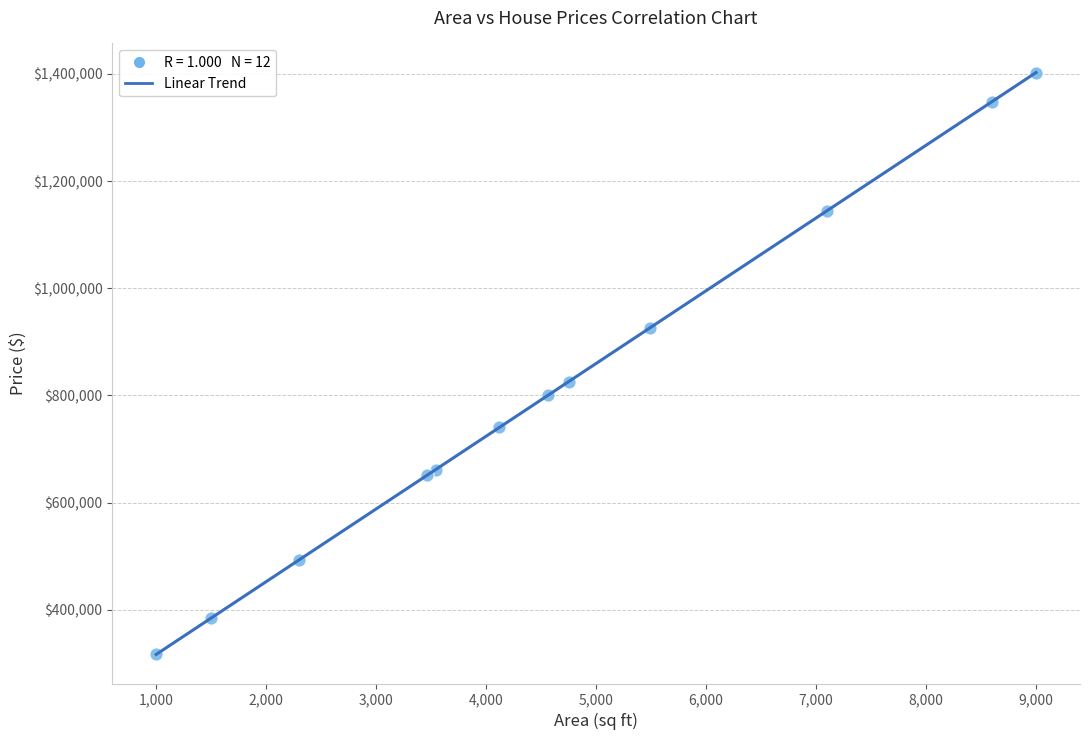

What Y value in the scatter plot is closest to 859554?

825607.9